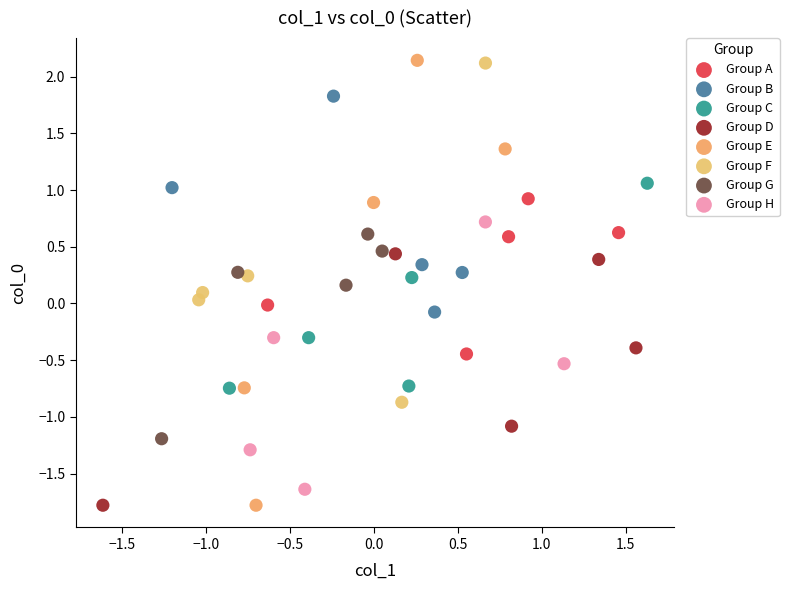

Which series has the widest spread of Y values?

Group E